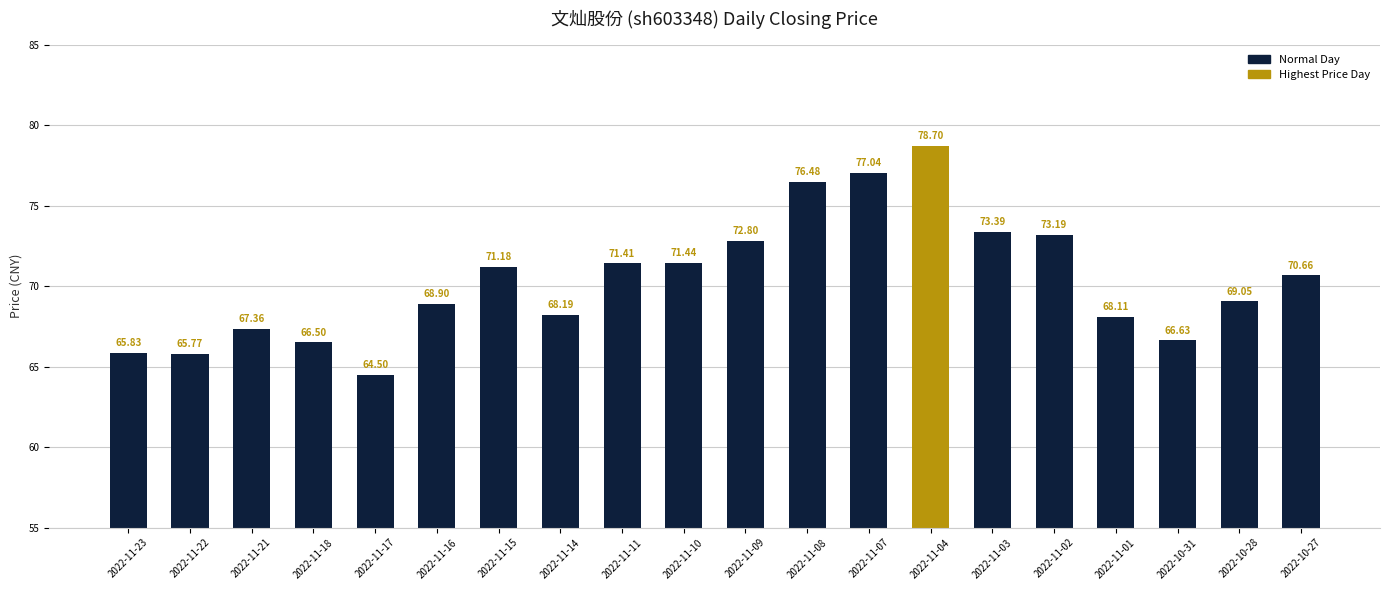

What is the sum of all values?

1407.1